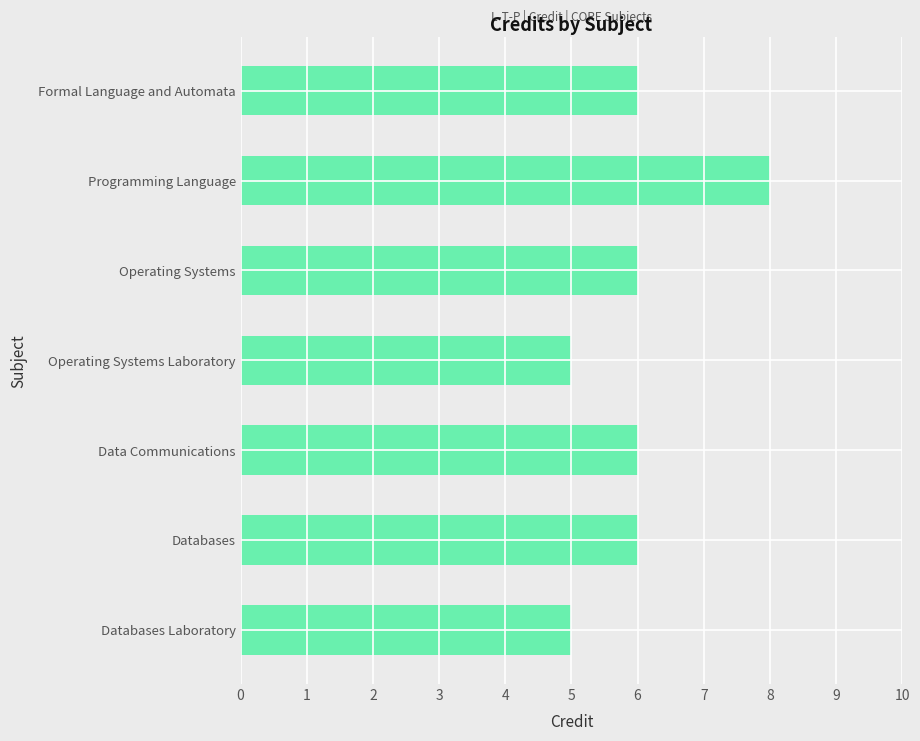

What is the maximum value shown in the chart?

8